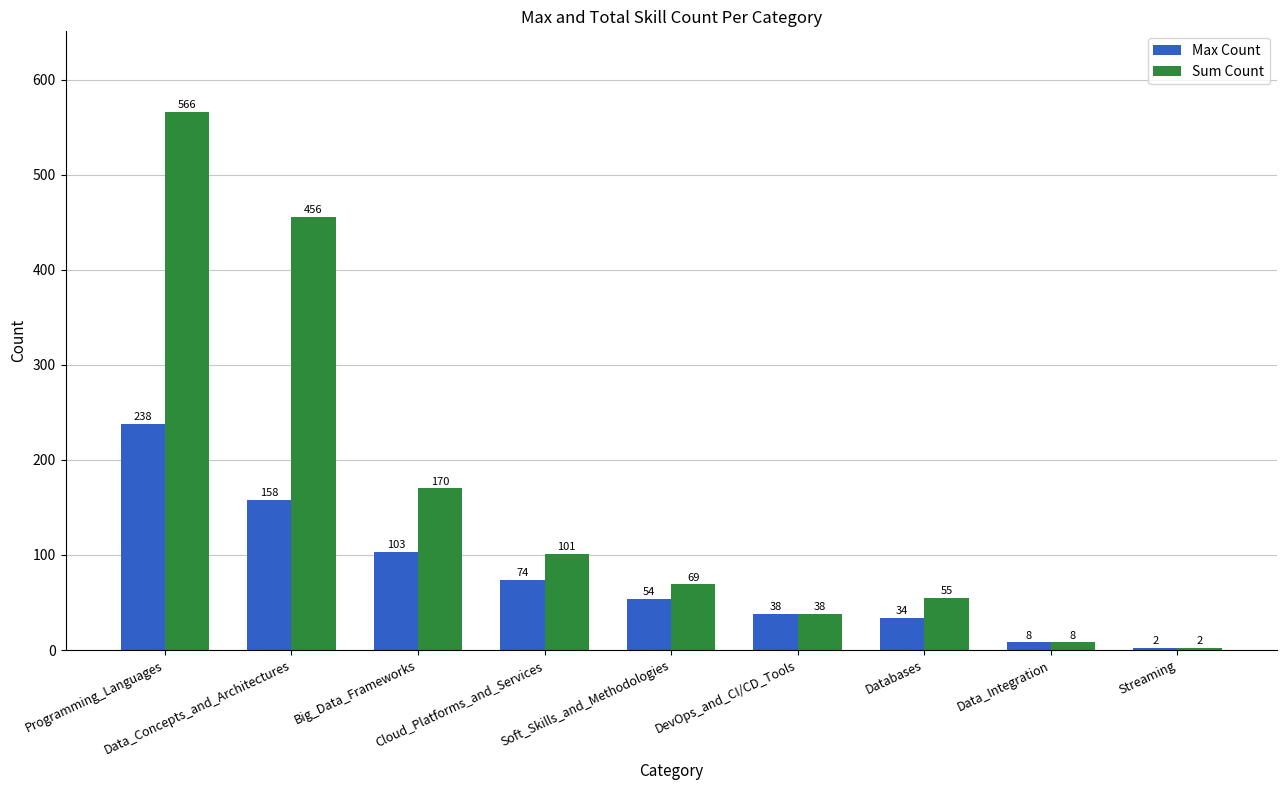

What is the sum of the Max Count values at Data_Integration and Streaming?

10